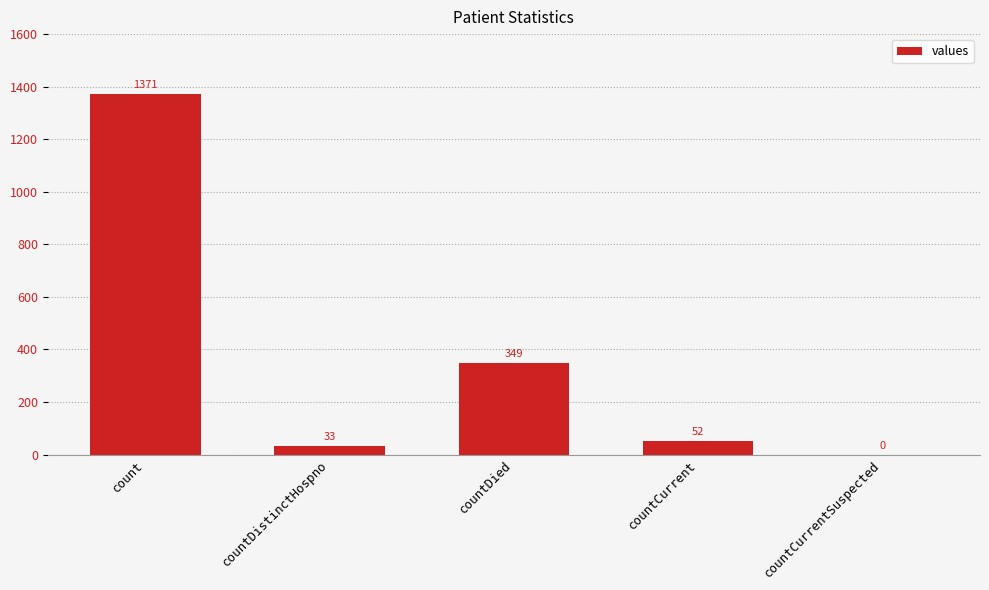

Between countCurrentSuspected and countCurrent, which is larger?

countCurrent